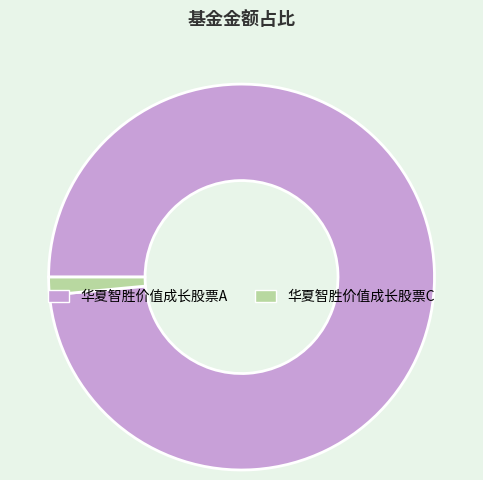

Count the number of slices in the pie.

2